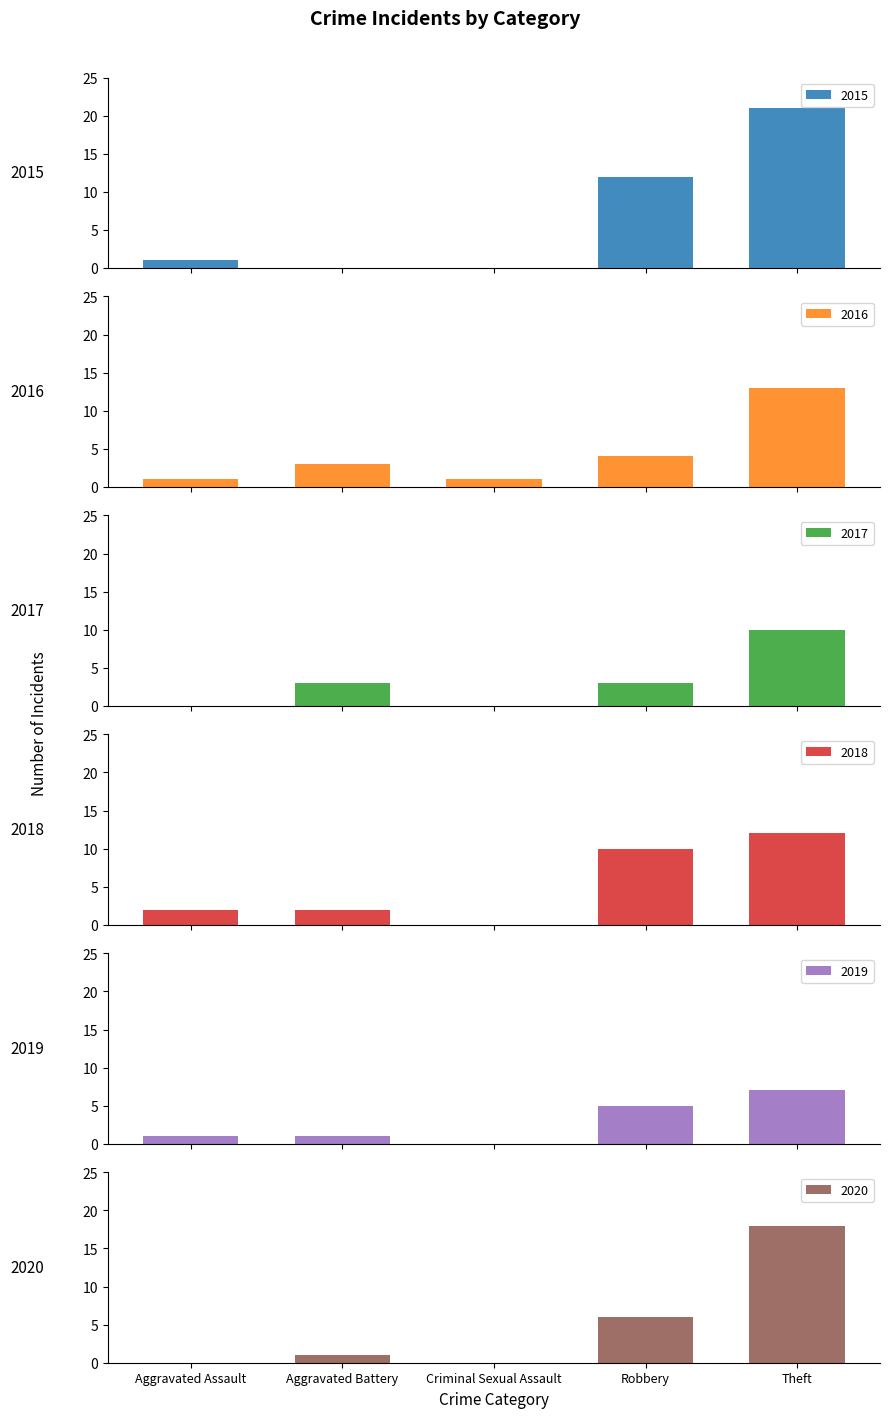

What is the label of the 3rd bar from the left?

Criminal Sexual Assault